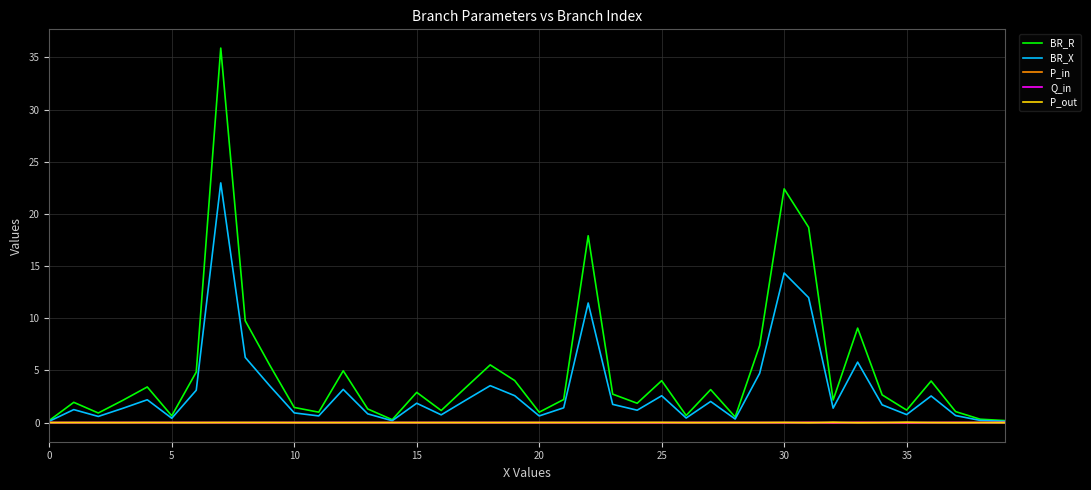

Does the chart display data point markers on the line(s)?

No